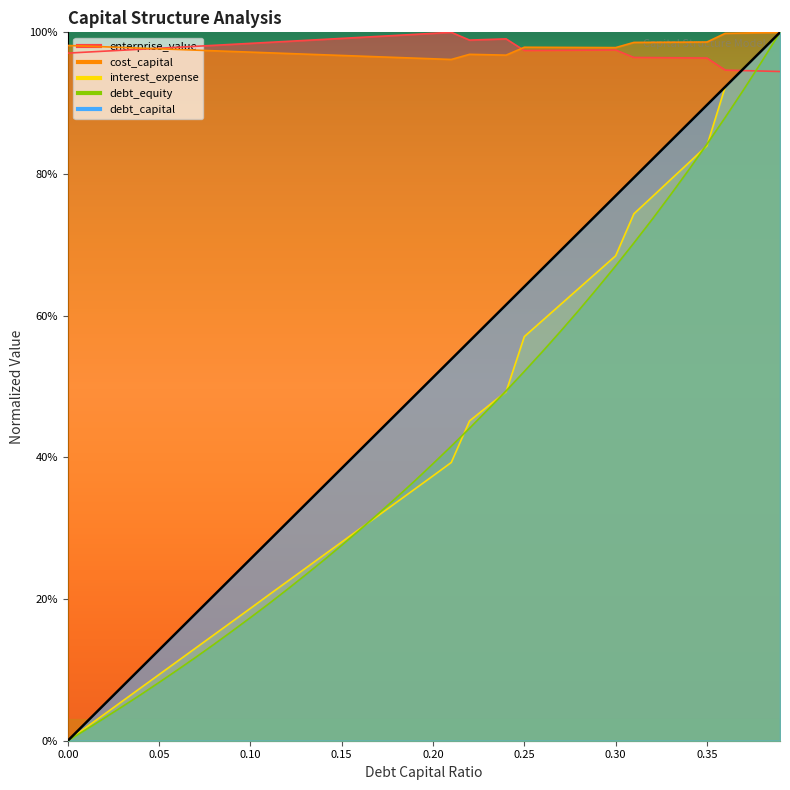

True or false: debt_equity and cost_capital cross at least once.

False